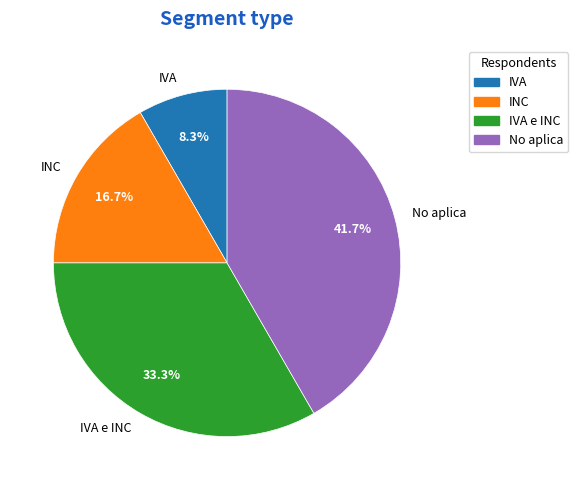

What percentage is the INC slice, to the nearest percent?

17%